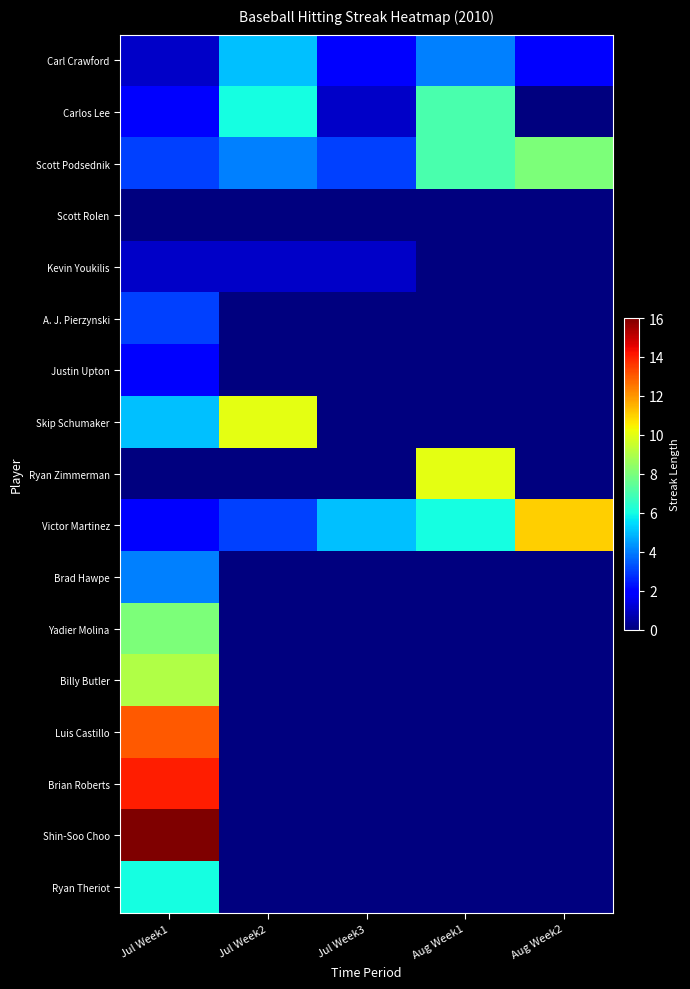

Rank the series at Jul Week3 from lowest to highest value.

Scott Rolen, A. J. Pierzynski, Justin Upton, Skip Schumaker, Ryan Zimmerman, Brad Hawpe, Yadier Molina, Billy Butler, Luis Castillo, Brian Roberts, Shin-Soo Choo, Ryan Theriot, Carlos Lee, Kevin Youkilis, Carl Crawford, Scott Podsednik, Victor Martinez